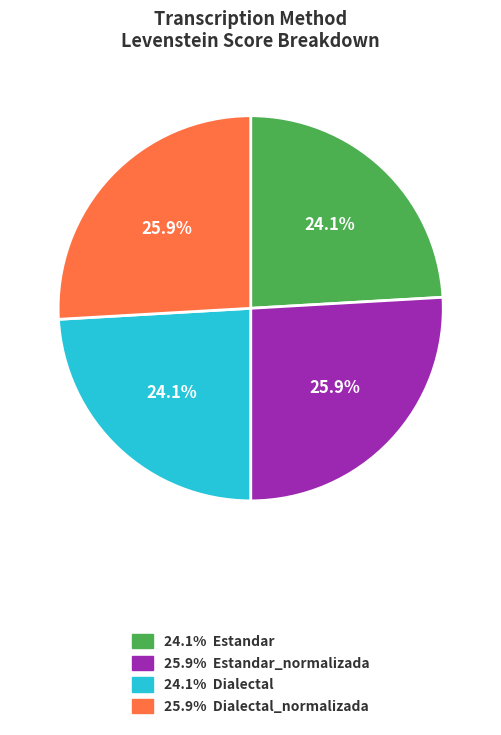

Is there any slice that represents more than half of the pie?

No